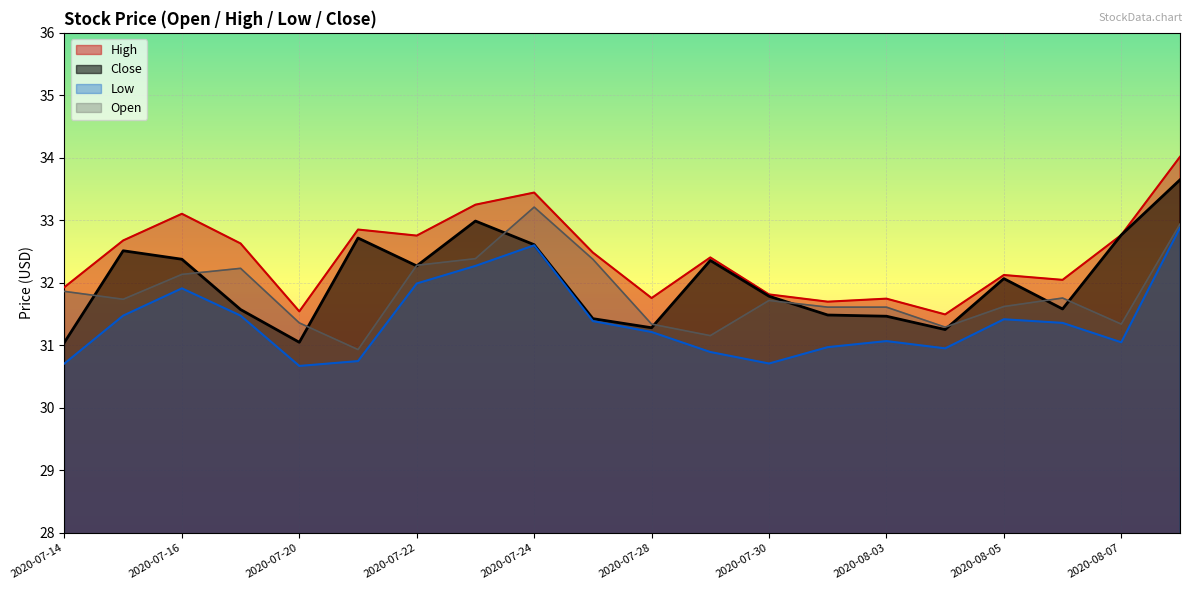

Which category has the lowest value across all series?

2020-07-20